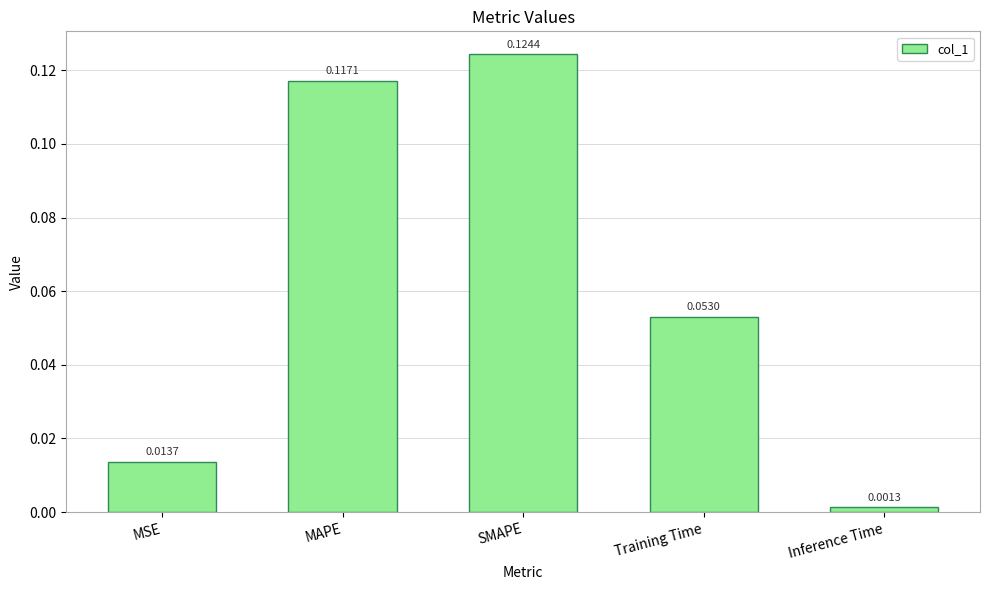

Which category has the highest value across all series?

SMAPE